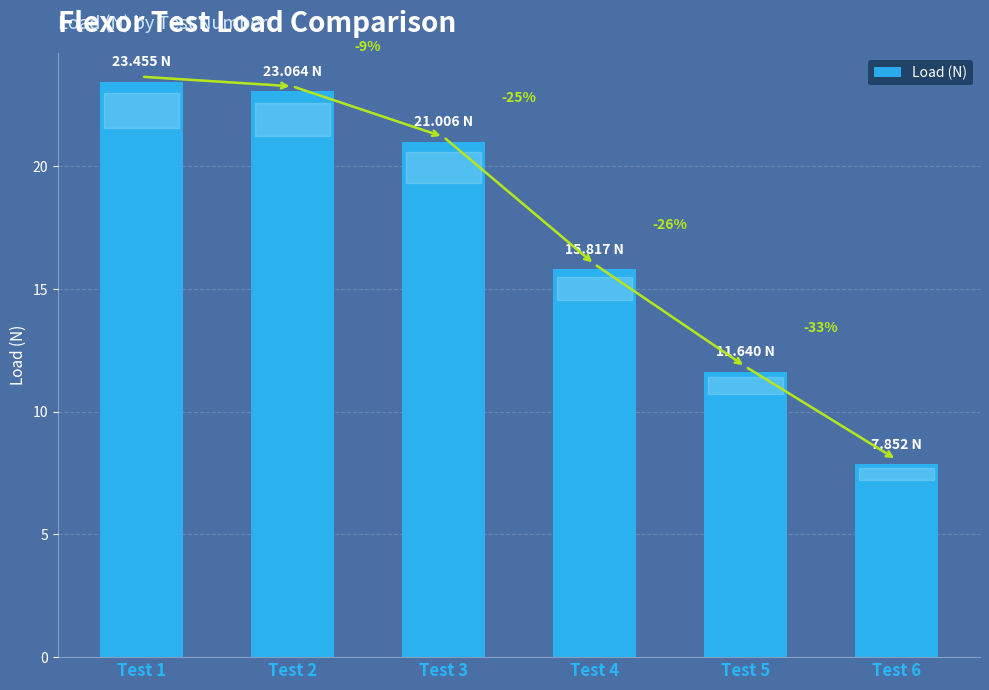

What is the difference between the maximum and minimum values?

15.6